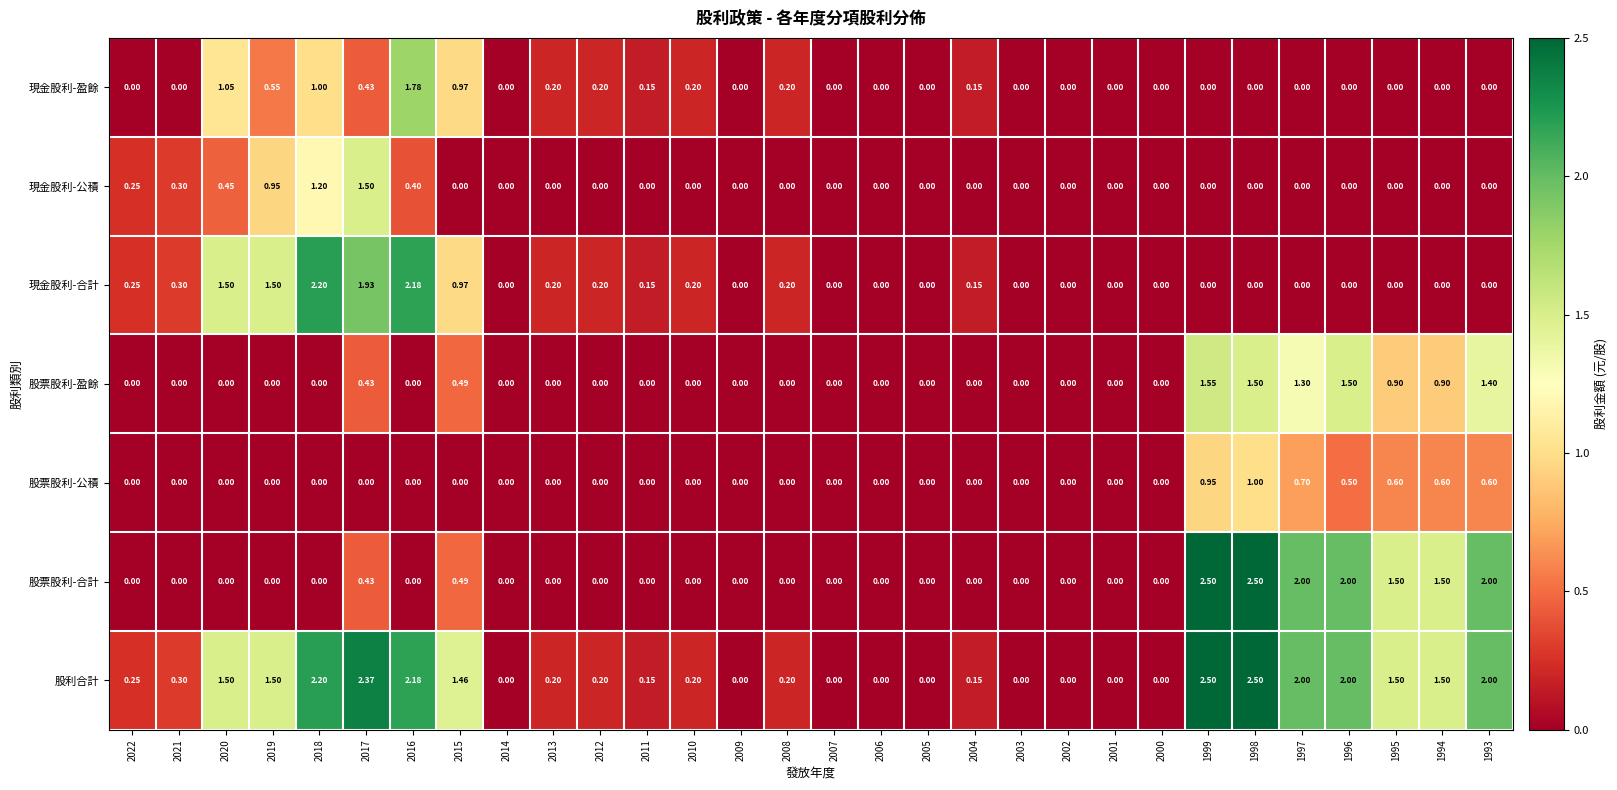

How many categories are shown in the chart?

30